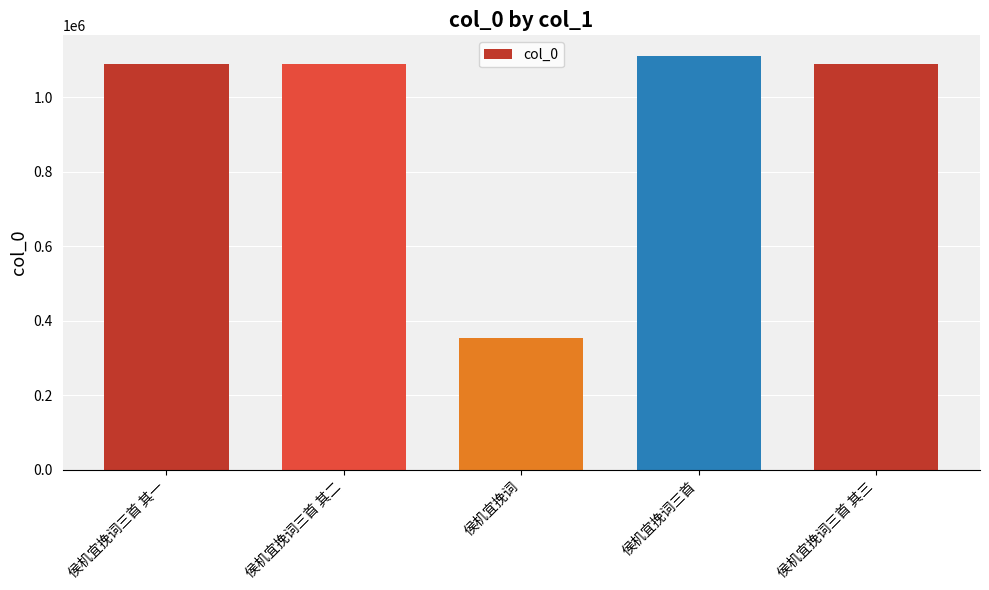

At which category does the chart reach its minimum across all series?

侯机宜挽词